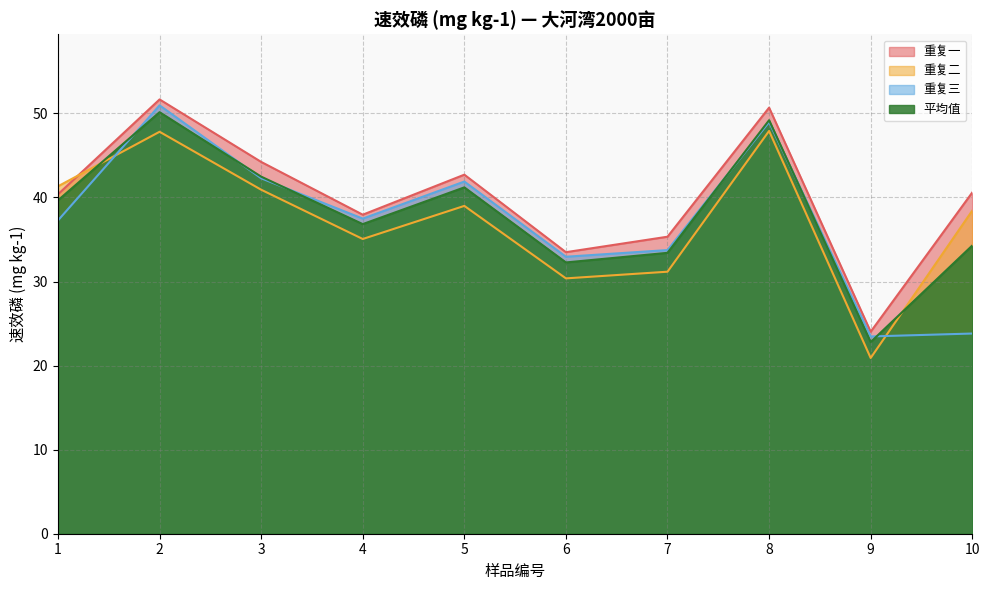

Which series has the largest total across all categories?

重复一